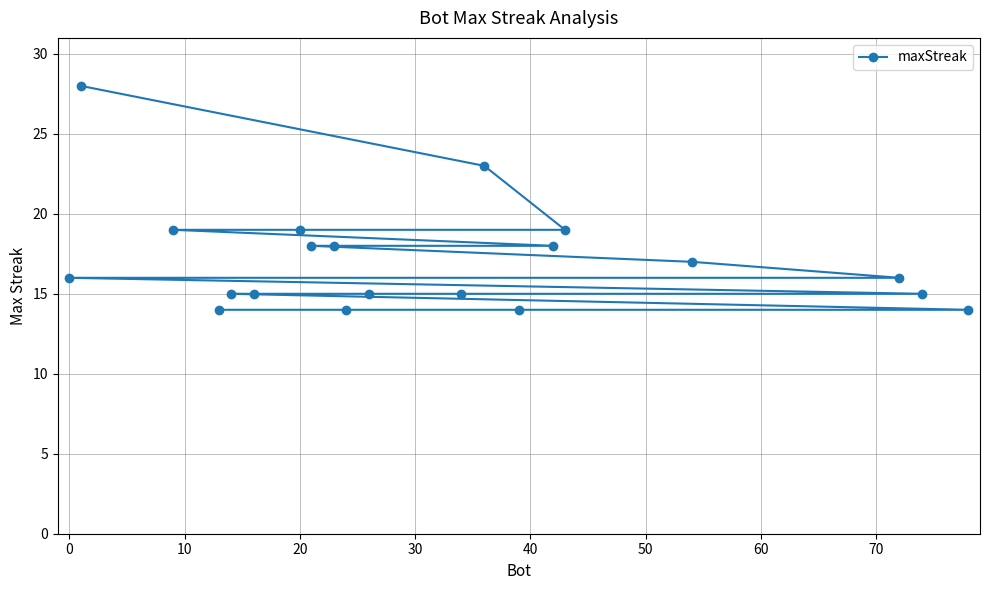

What is the difference between the second highest and minimum values?

9